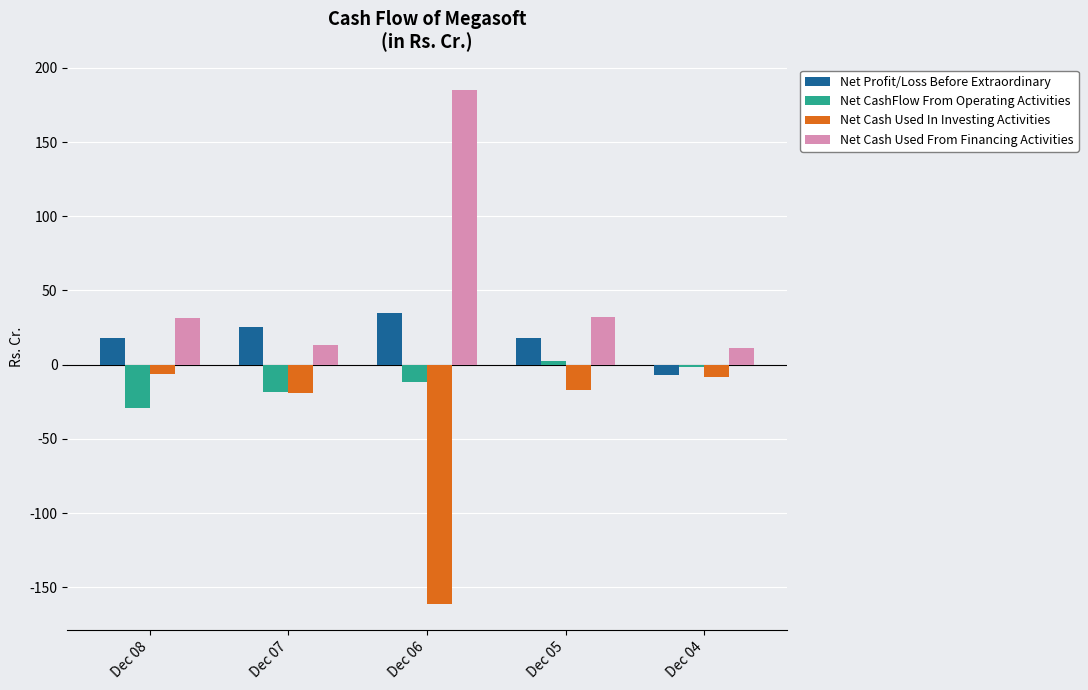

Which series has the largest total across all categories?

Net Cash Used From Financing Activities